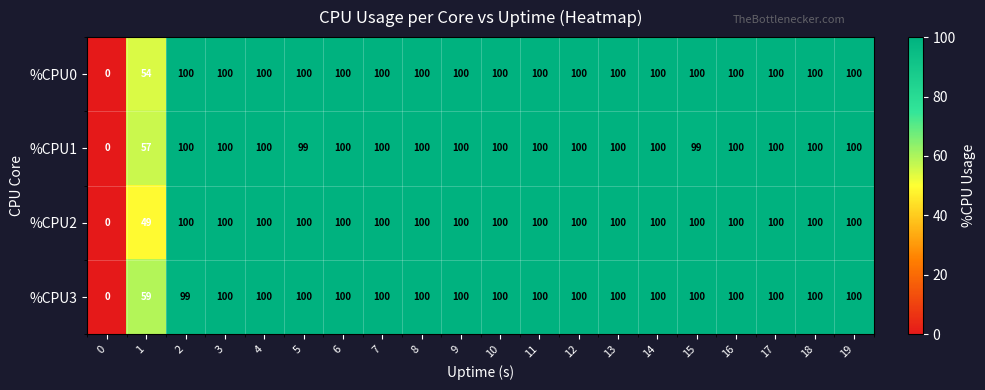

What value does the %CPU3 series have at 10?

100